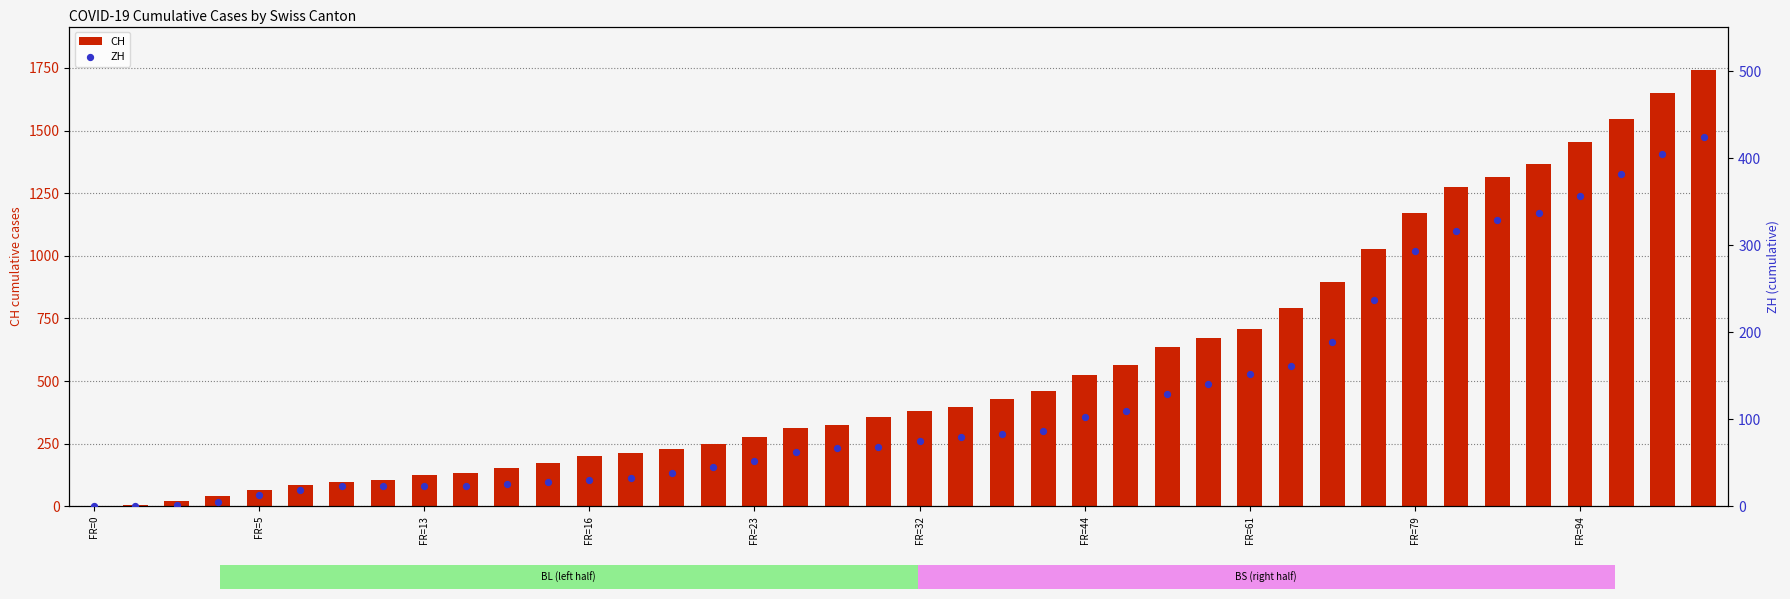

Which series has the widest spread of Y values?

CH